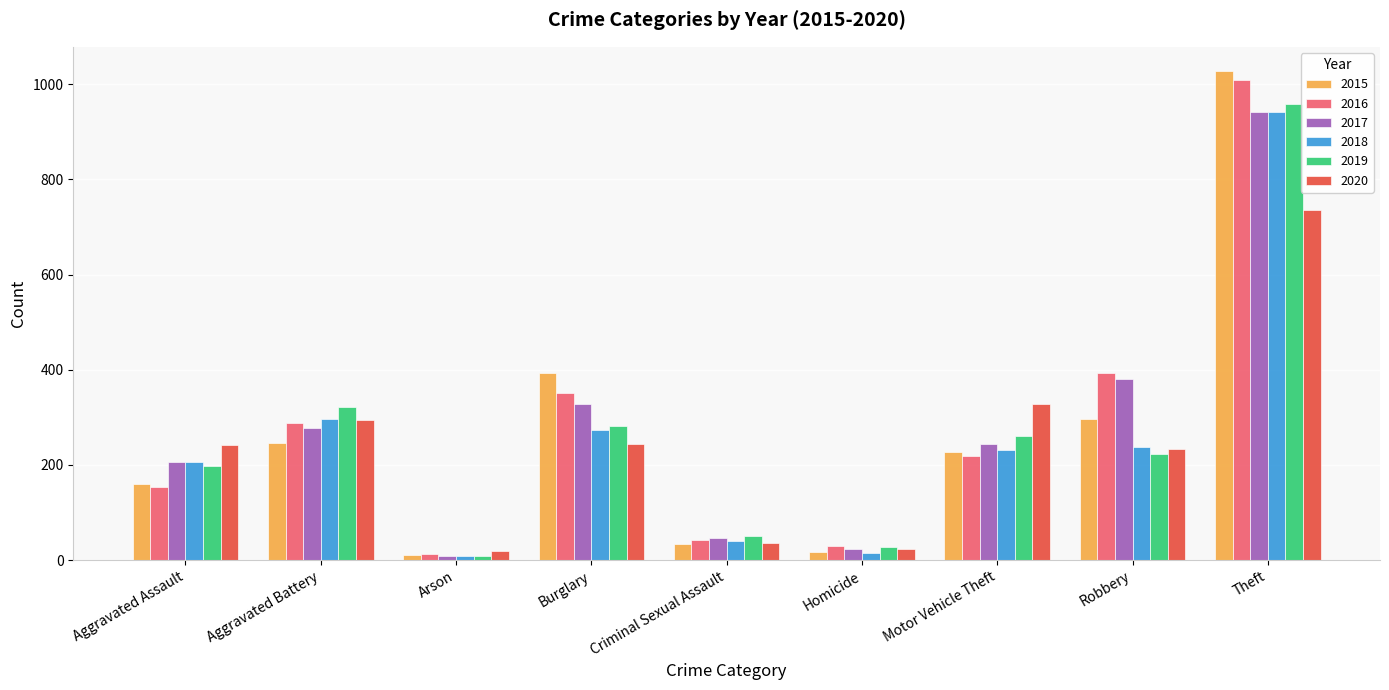

What are all the series names shown in the legend?

2015, 2016, 2017, 2018, 2019, 2020